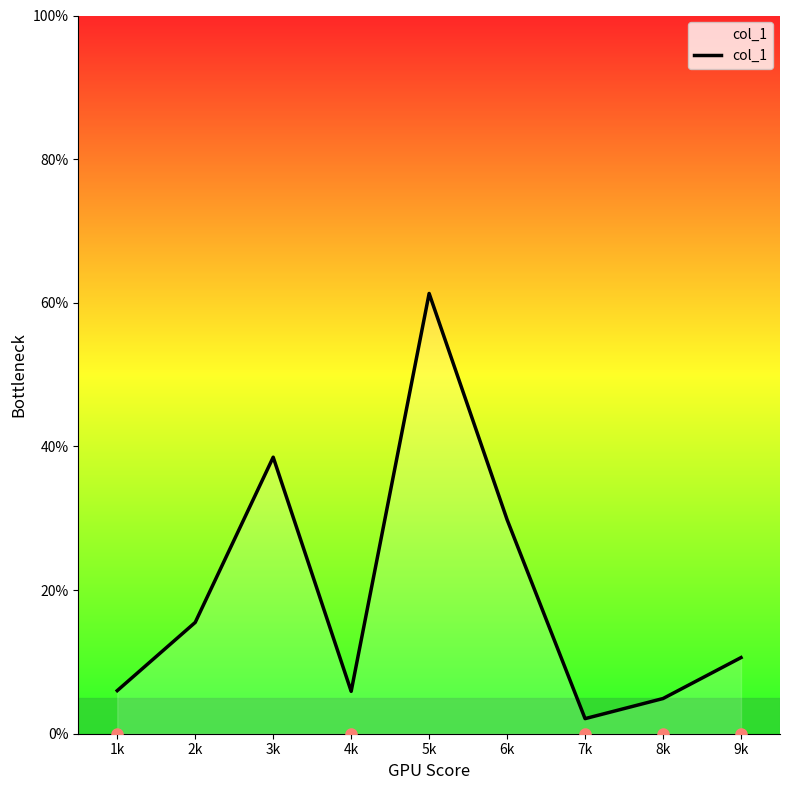

The chart shows a value of 29.8 at 6k. True or false?

True